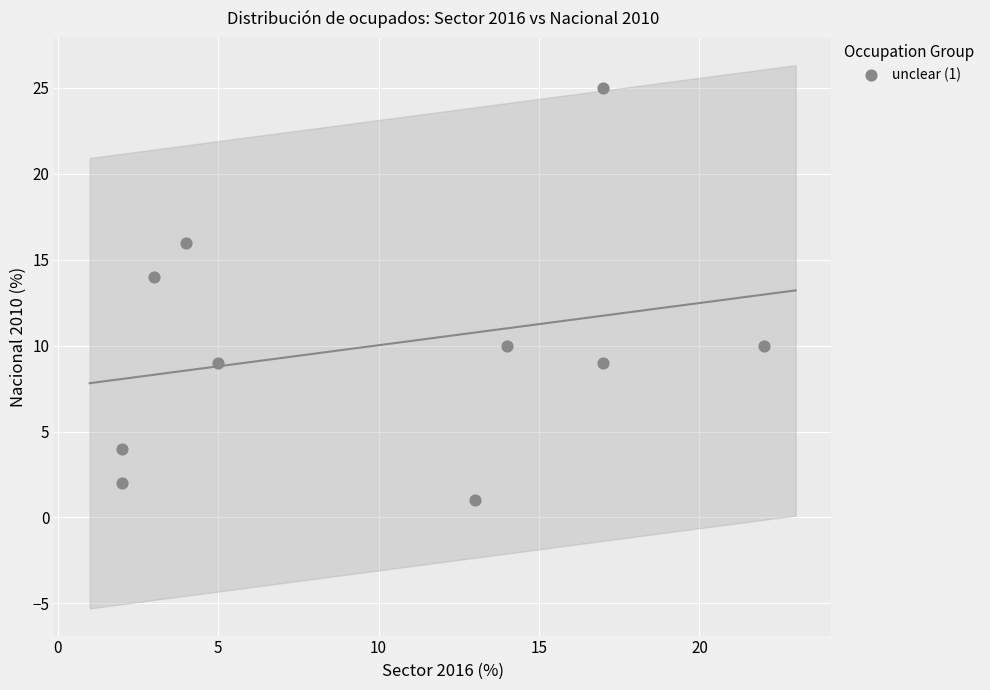

What Y value in the scatter plot is closest to 13?

14